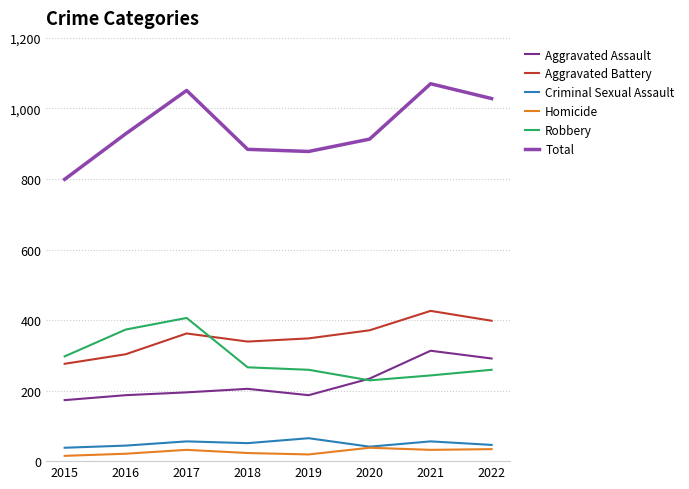

What is the highest value of the Criminal Sexual Assault series?

65